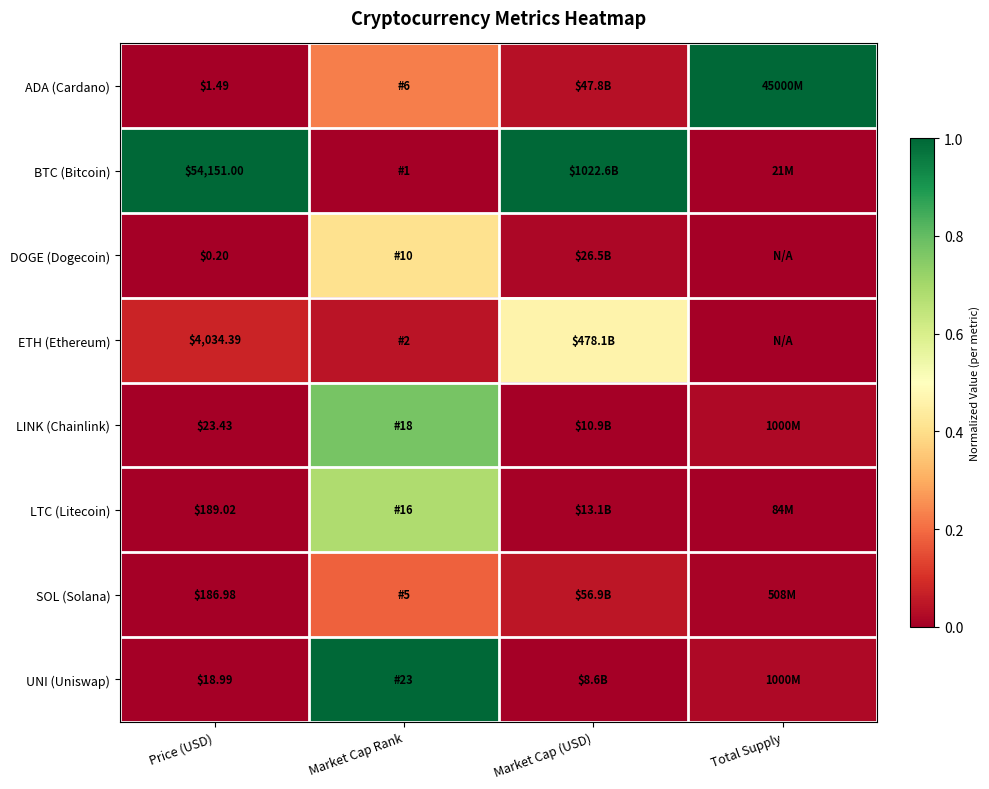

List the series in order of their peak value, highest first.

ADA (Cardano), BTC (Bitcoin), UNI (Uniswap), LINK (Chainlink), LTC (Litecoin), ETH (Ethereum), DOGE (Dogecoin), SOL (Solana)